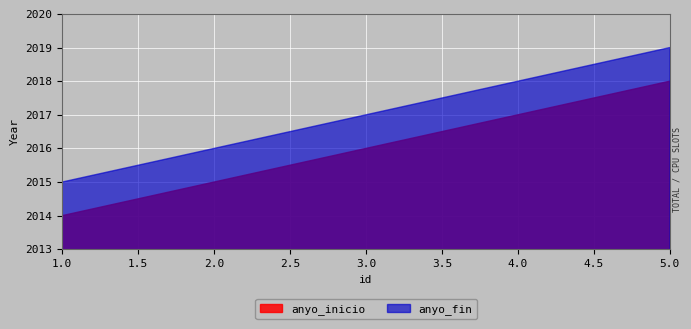

What value does the anyo_inicio series have at 2?

2015